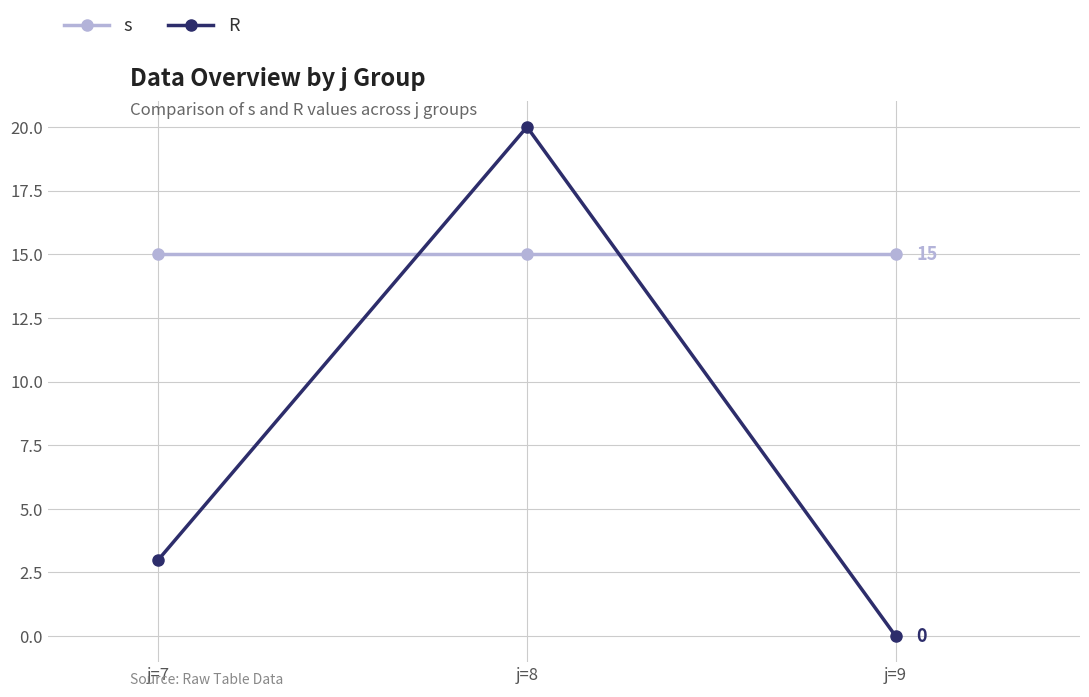

At which category is the sum across all series the highest?

j=8